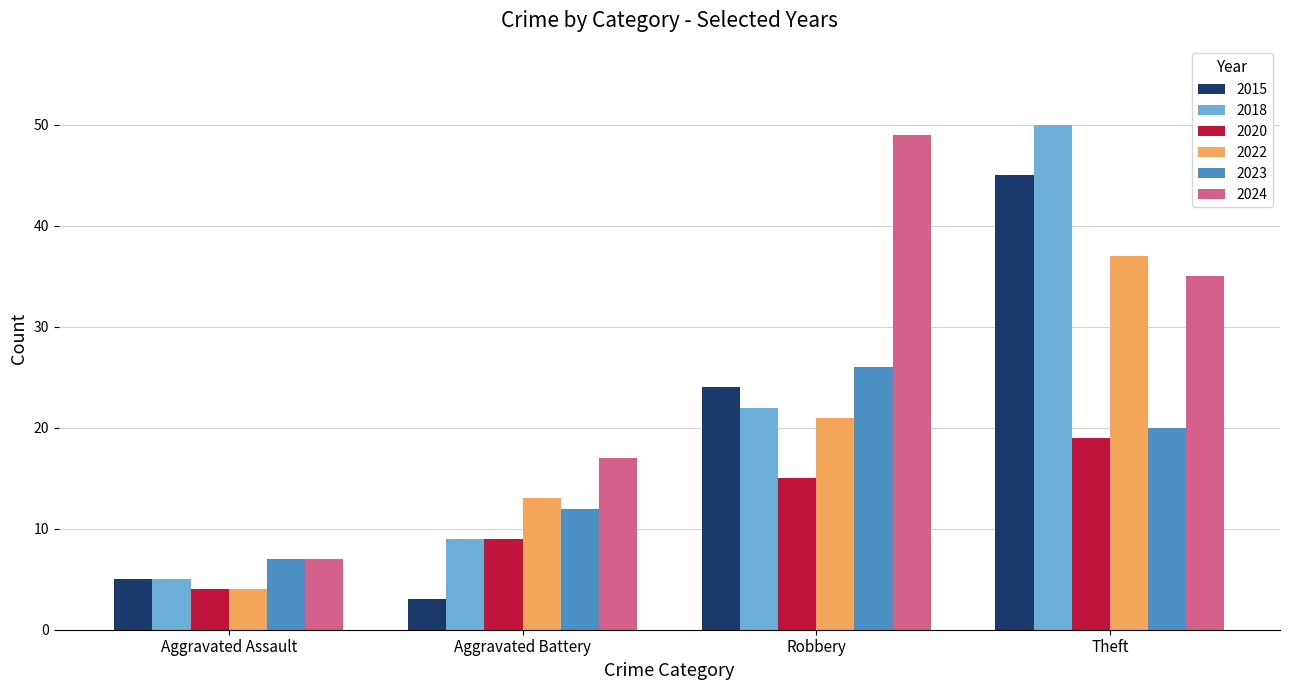

Rank the categories by 2018 value from highest to lowest.

Theft, Robbery, Aggravated Battery, Aggravated Assault